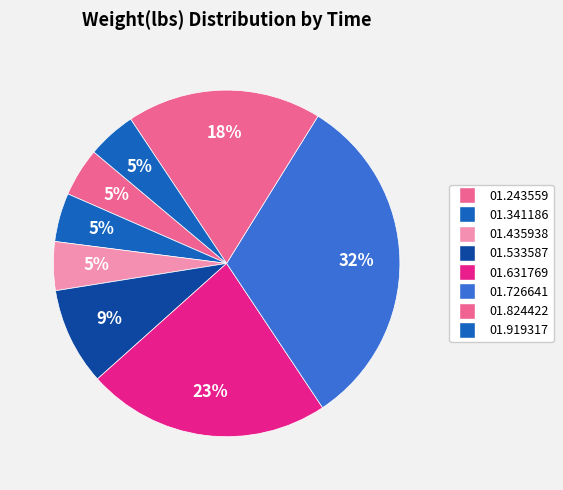

Count the number of slices in the pie.

8